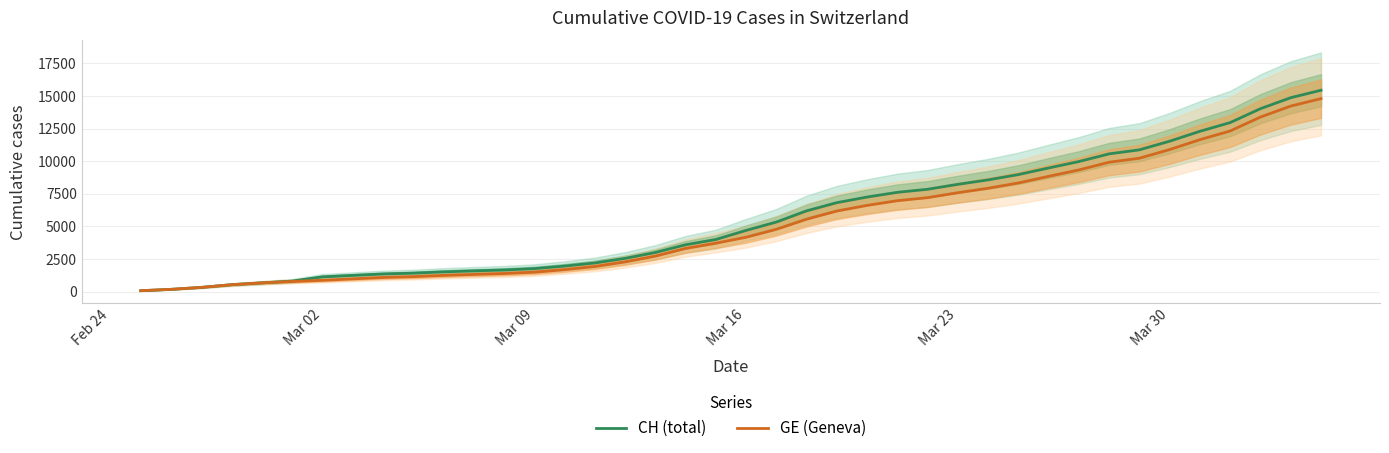

At Mar 16, list the series in order from largest to smallest.

CH (total), GE (Geneva)